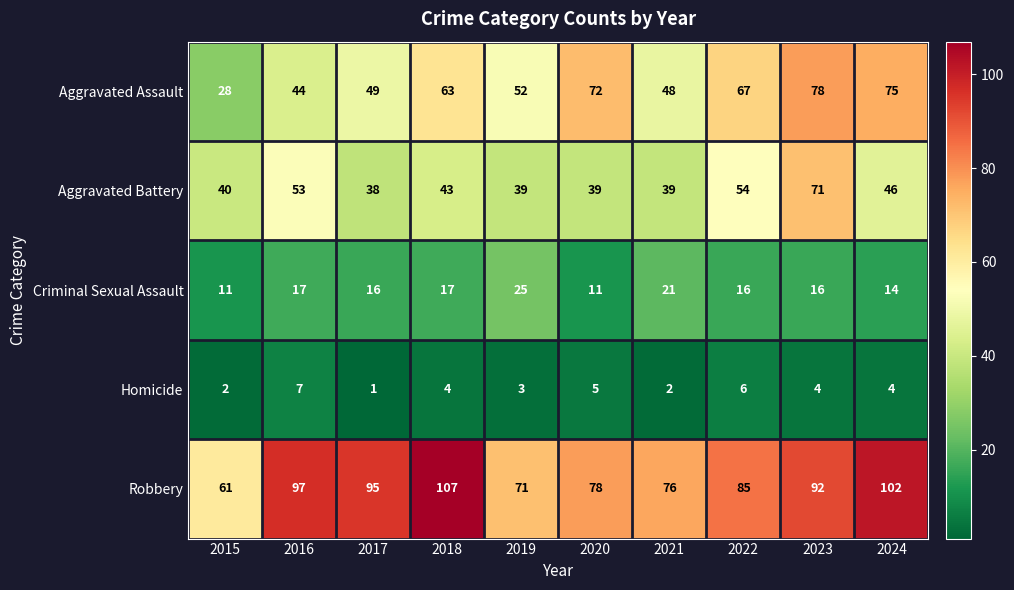

How many data points does each series have?

10